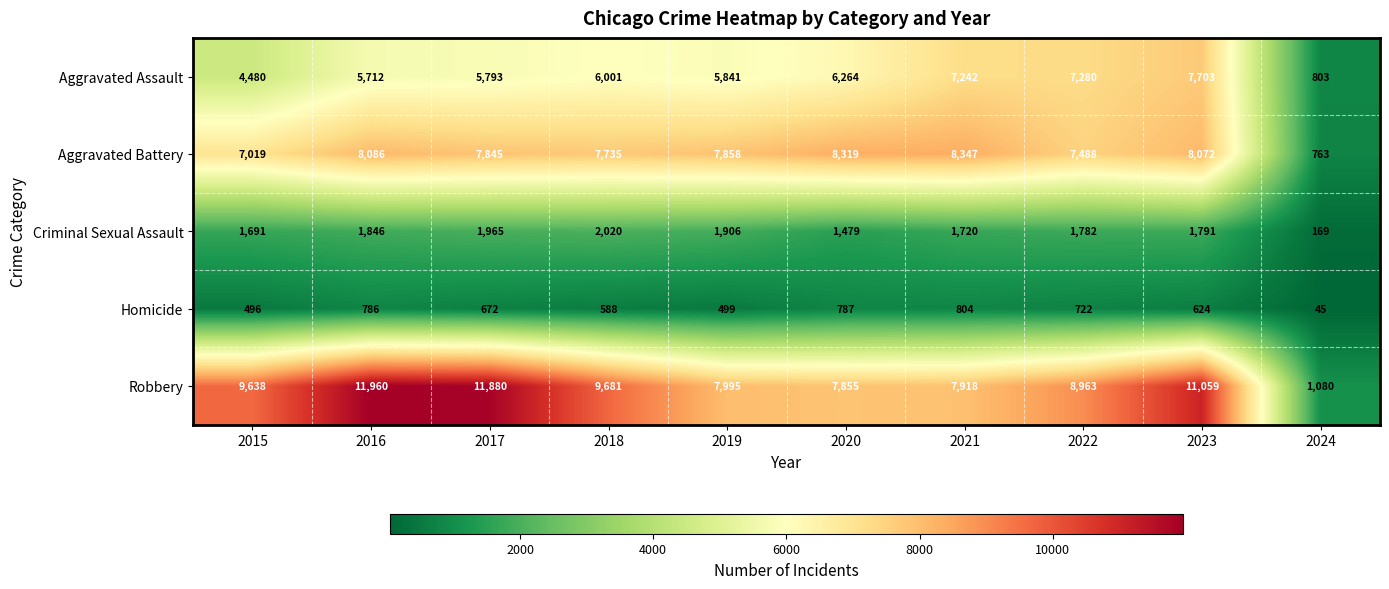

Count the number of categories in the chart.

10